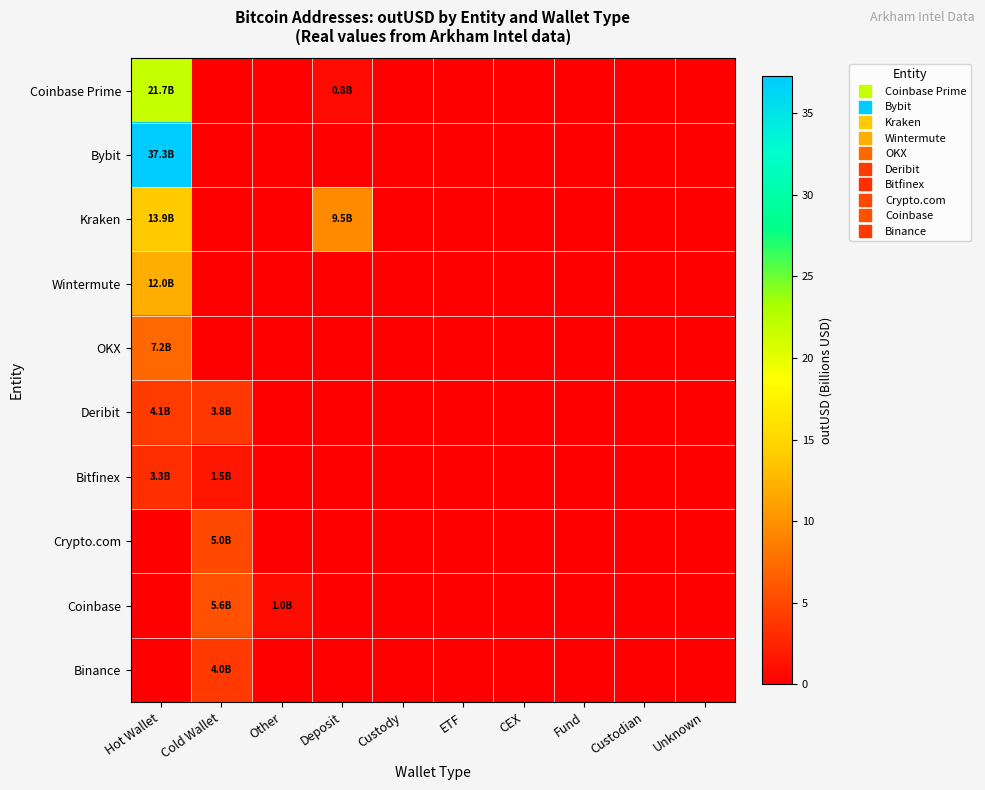

Which category has the highest value across all series?

Hot Wallet